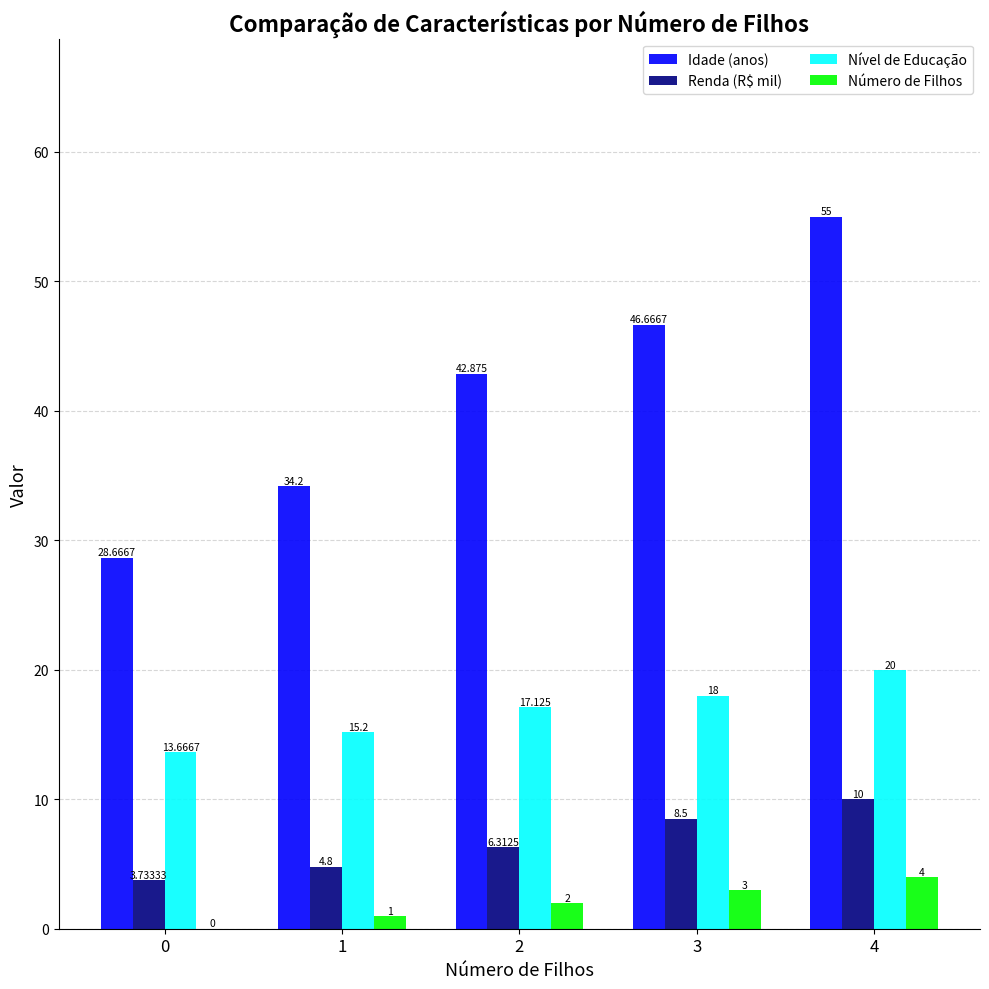

What are all the series names shown in the legend?

Idade (anos), Renda (R$ mil), Nível de Educação, Número de Filhos